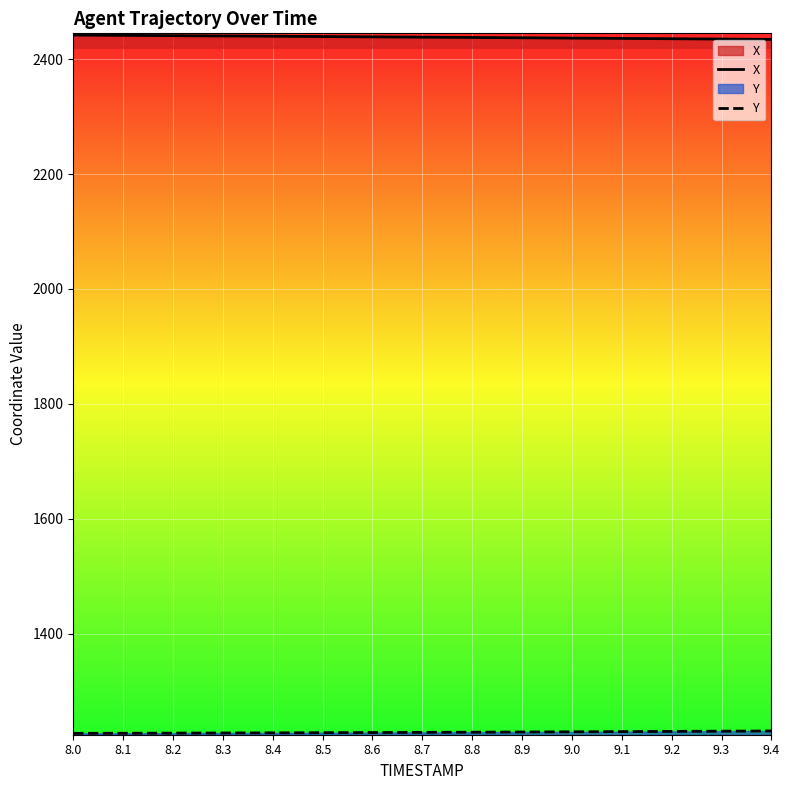

What is the sum of all Y values?

18423.4